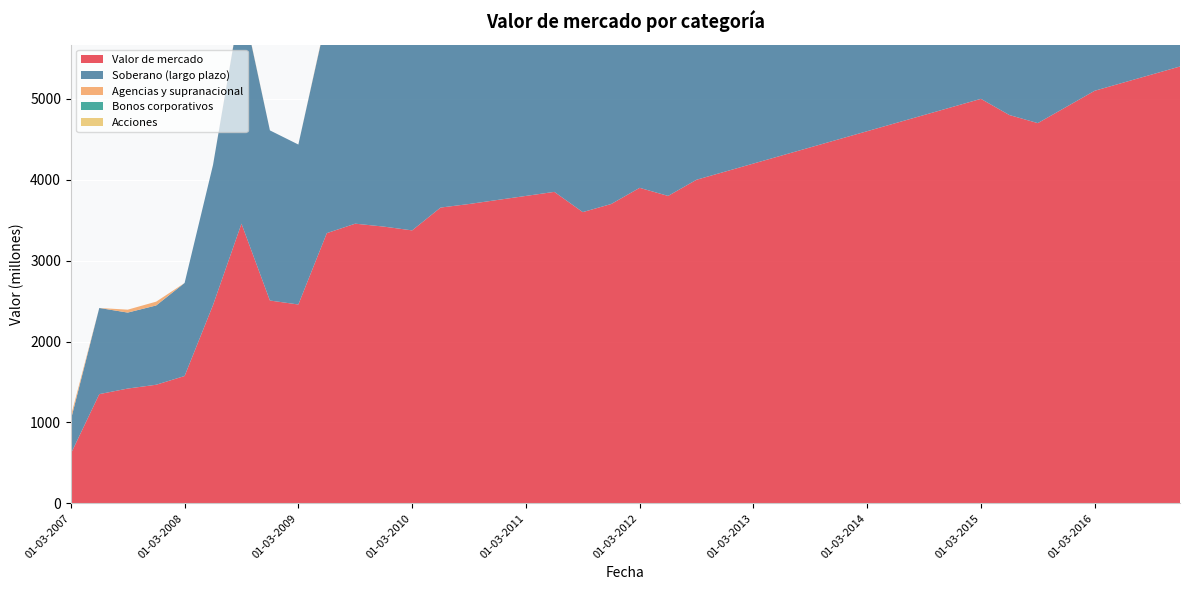

Reading left to right, transcribe all the data shown in this chart.

Valor de mercado: 01-03-2007=613	01-06-2007=1350	01-09-2007=1419	01-12-2007=1466	01-03-2008=1574	01-06-2008=2452	01-09-2008=3457	01-12-2008=2507	01-03-2009=2458	01-06-2009=3340	01-09-2009=3457	01-12-2009=3421	01-03-2010=3374	01-06-2010=3656	01-09-2010=3700	01-12-2010=3750	01-03-2011=3800	01-06-2011=3850	01-09-2011=3600	01-12-2011=3700	01-03-2012=3900	01-06-2012=3800	01-09-2012=4000	01-12-2012=4100	01-03-2013=4200	01-06-2013=4300	01-09-2013=4400	01-12-2013=4500	01-03-2014=4600	01-06-2014=4700	01-09-2014=4800	01-12-2014=4900	01-03-2015=5000	01-06-2015=4800	01-09-2015=4700	01-12-2015=4900	01-03-2016=5100	01-06-2016=5200	01-09-2016=5300	01-12-2016=5400
Soberano (largo plazo): 01-03-2007=420	01-06-2007=1065	01-09-2007=939	01-12-2007=980	01-03-2008=1150	01-06-2008=1732	01-09-2008=2786	01-12-2008=2103	01-03-2009=1977	01-06-2009=2678	01-09-2009=2786	01-12-2009=2690	01-03-2010=2624	01-06-2010=2632	01-09-2010=2650	01-12-2010=2700	01-03-2011=2750	01-06-2011=2780	01-09-2011=2600	01-12-2011=2650	01-03-2012=2800	01-06-2012=2750	01-09-2012=2900	01-12-2012=3000	01-03-2013=3100	01-06-2013=3150	01-09-2013=3200	01-12-2013=3300	01-03-2014=3400	01-06-2014=3500	01-09-2014=3600	01-12-2014=3700	01-03-2015=3800	01-06-2015=3600	01-09-2015=3500	01-12-2015=3700	01-03-2016=3900	01-06-2016=4000	01-09-2016=4050	01-12-2016=4100
Agencias y supranacional: 01-03-2007=44	01-06-2007=0	01-09-2007=36	01-12-2007=47	01-03-2008=0	01-06-2008=0	01-09-2008=11	01-12-2008=0	01-03-2009=0	01-06-2009=11	01-09-2009=11	01-12-2009=0	01-03-2010=0	01-06-2010=82	01-09-2010=80	01-12-2010=75	01-03-2011=70	01-06-2011=65	01-09-2011=60	01-12-2011=55	01-03-2012=50	01-06-2012=48	01-09-2012=46	01-12-2012=44	01-03-2013=42	01-06-2013=40	01-09-2013=38	01-12-2013=36	01-03-2014=34	01-06-2014=32	01-09-2014=30	01-12-2014=28	01-03-2015=26	01-06-2015=24	01-09-2015=22	01-12-2015=20	01-03-2016=18	01-06-2016=16	01-09-2016=14	01-12-2016=12
Bonos corporativos: 01-03-2007=0	01-06-2007=0	01-09-2007=0	01-12-2007=0	01-03-2008=0	01-06-2008=0	01-09-2008=0	01-12-2008=0	01-03-2009=0	01-06-2009=0	01-09-2009=0	01-12-2009=0	01-03-2010=0	01-06-2010=0	01-09-2010=0	01-12-2010=0	01-03-2011=0	01-06-2011=0	01-09-2011=0	01-12-2011=0	01-03-2012=0	01-06-2012=0	01-09-2012=0	01-12-2012=0	01-03-2013=0	01-06-2013=0	01-09-2013=0	01-12-2013=0	01-03-2014=0	01-06-2014=0	01-09-2014=0	01-12-2014=0	01-03-2015=0	01-06-2015=0	01-09-2015=0	01-12-2015=0	01-03-2016=0	01-06-2016=0	01-09-2016=0	01-12-2016=0
Acciones: 01-03-2007=0	01-06-2007=0	01-09-2007=0	01-12-2007=0	01-03-2008=0	01-06-2008=0	01-09-2008=0	01-12-2008=0	01-03-2009=0	01-06-2009=0	01-09-2009=0	01-12-2009=0	01-03-2010=0	01-06-2010=0	01-09-2010=0	01-12-2010=0	01-03-2011=0	01-06-2011=0	01-09-2011=0	01-12-2011=0	01-03-2012=0	01-06-2012=0	01-09-2012=0	01-12-2012=0	01-03-2013=0	01-06-2013=0	01-09-2013=0	01-12-2013=0	01-03-2014=0	01-06-2014=0	01-09-2014=0	01-12-2014=0	01-03-2015=0	01-06-2015=0	01-09-2015=0	01-12-2015=0	01-03-2016=0	01-06-2016=0	01-09-2016=0	01-12-2016=0